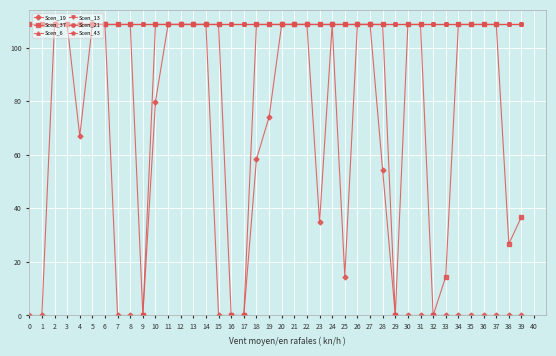

What is the difference between the highest and lowest values at 35?

108.6